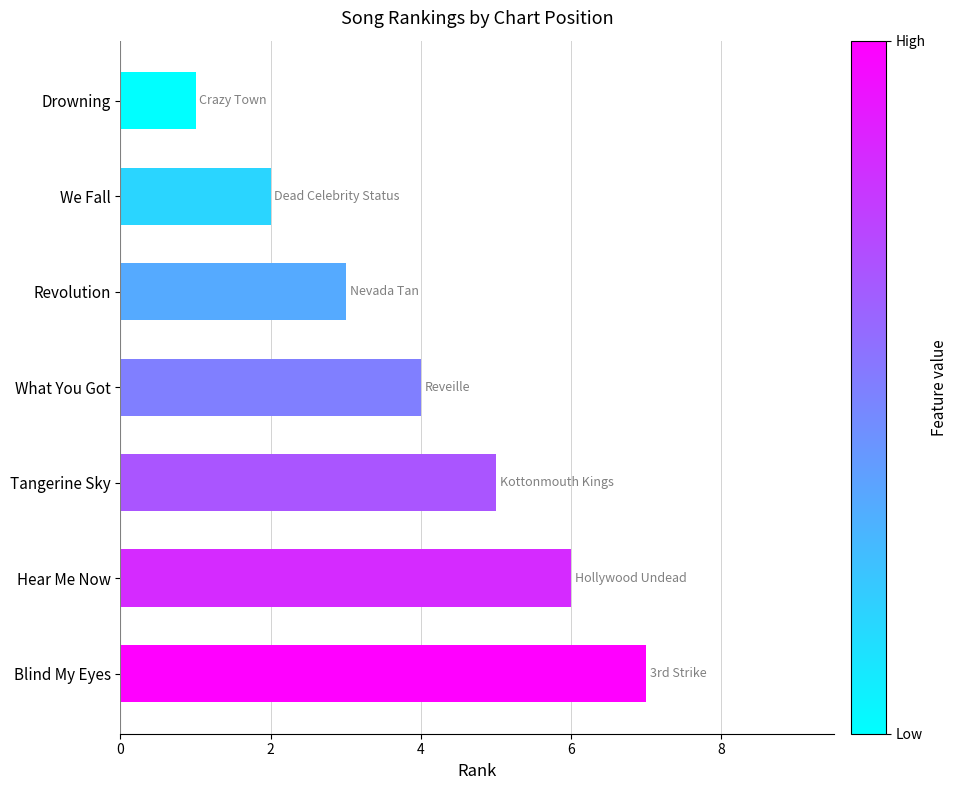

List the labels in order of value, largest first.

Blind My Eyes, Hear Me Now, Tangerine Sky, What You Got, Revolution, We Fall, Drowning